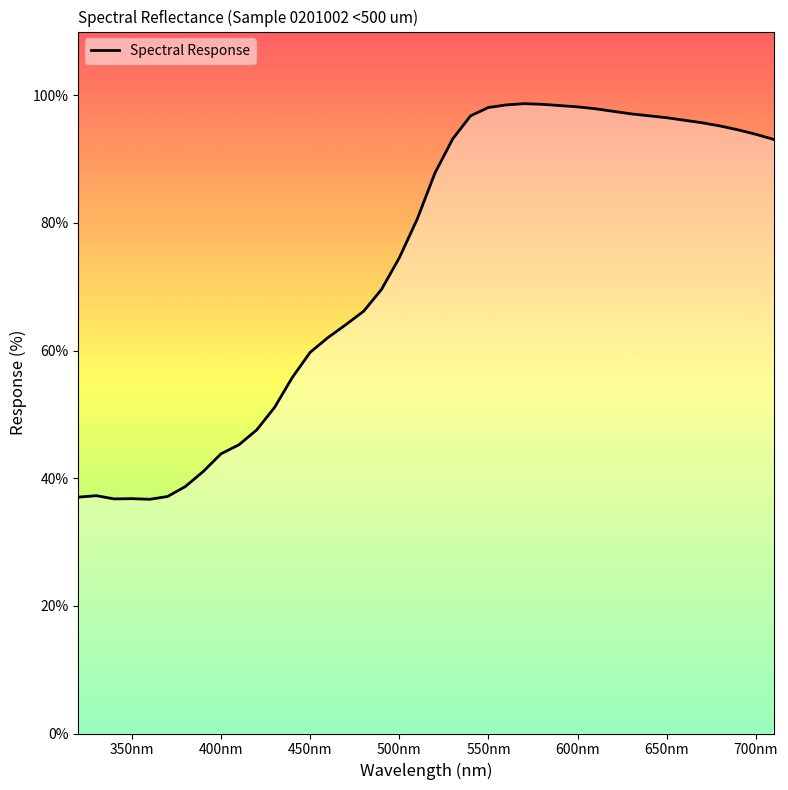

What is the difference between the maximum and minimum values?

62.0